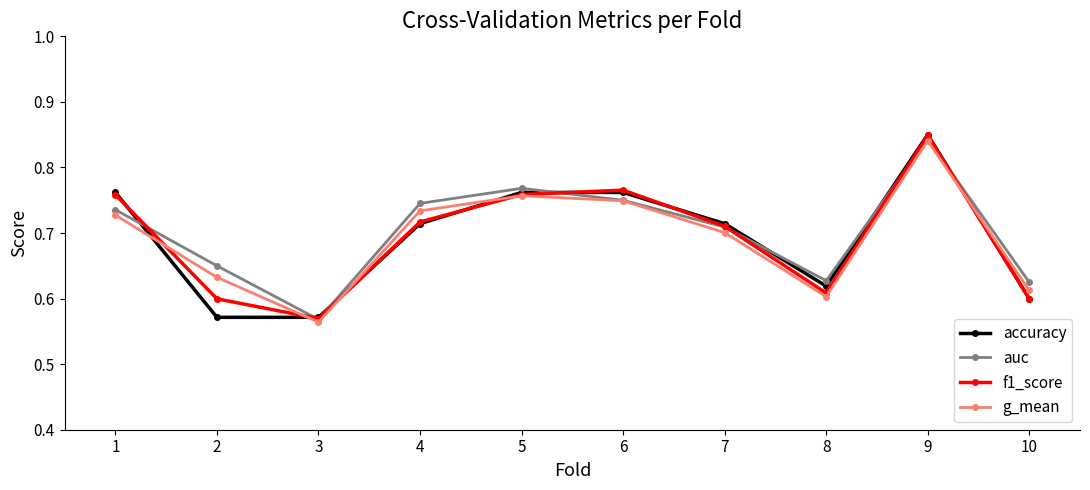

How many intersections are there between f1_score and g_mean?

5